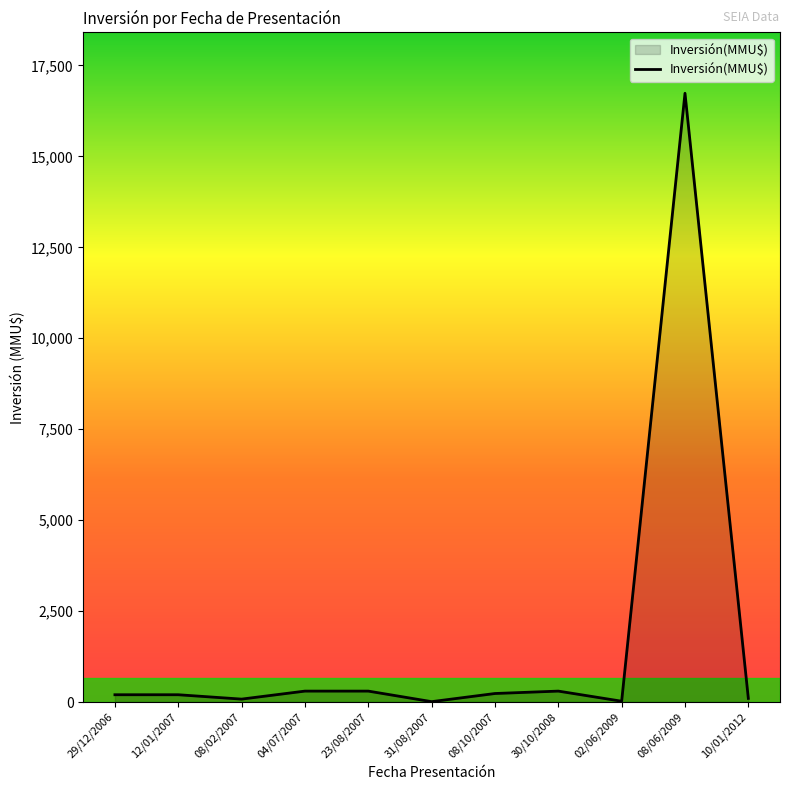

Between 10/01/2012 and 08/06/2009, which is larger?

08/06/2009